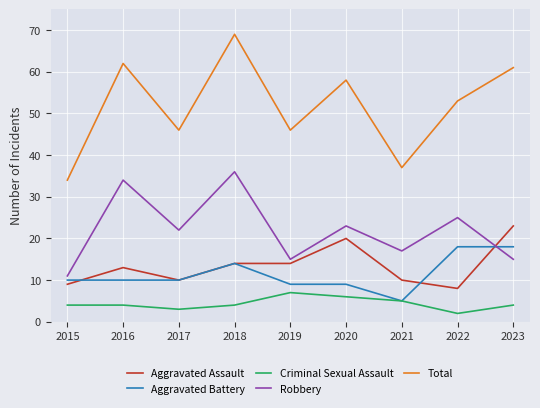

What is the sum of the Criminal Sexual Assault values at 2016 and 2018?

8